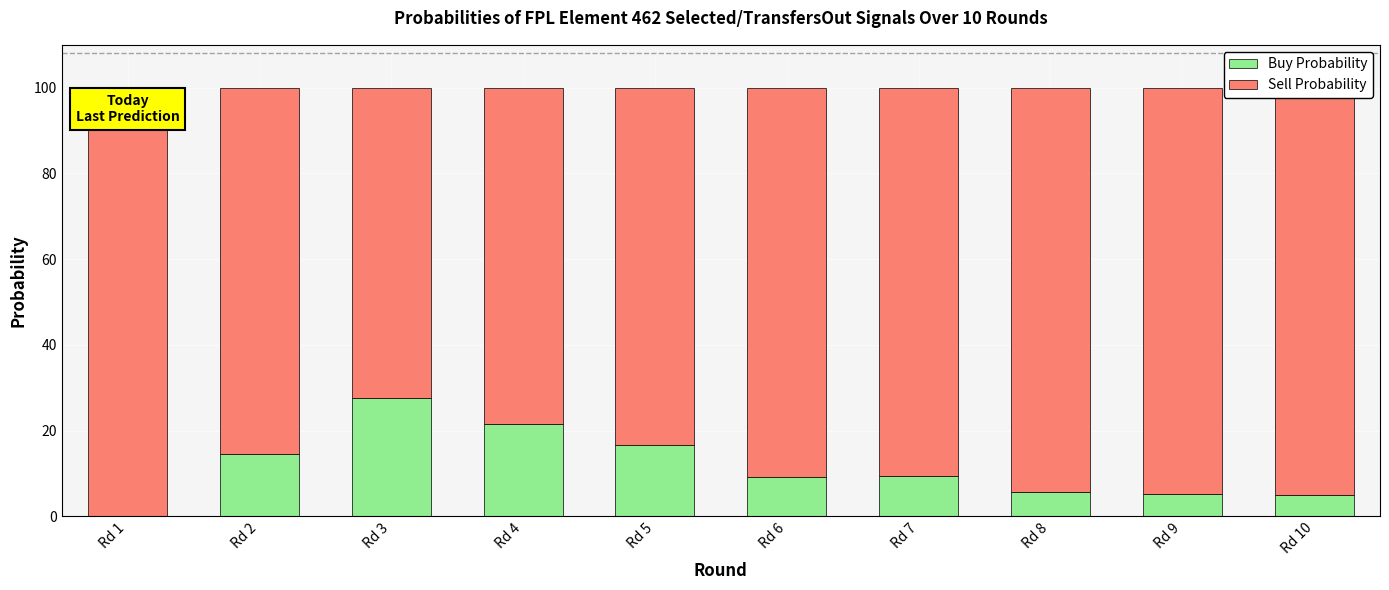

At which label does Buy Probability reach its peak?

Rd 3